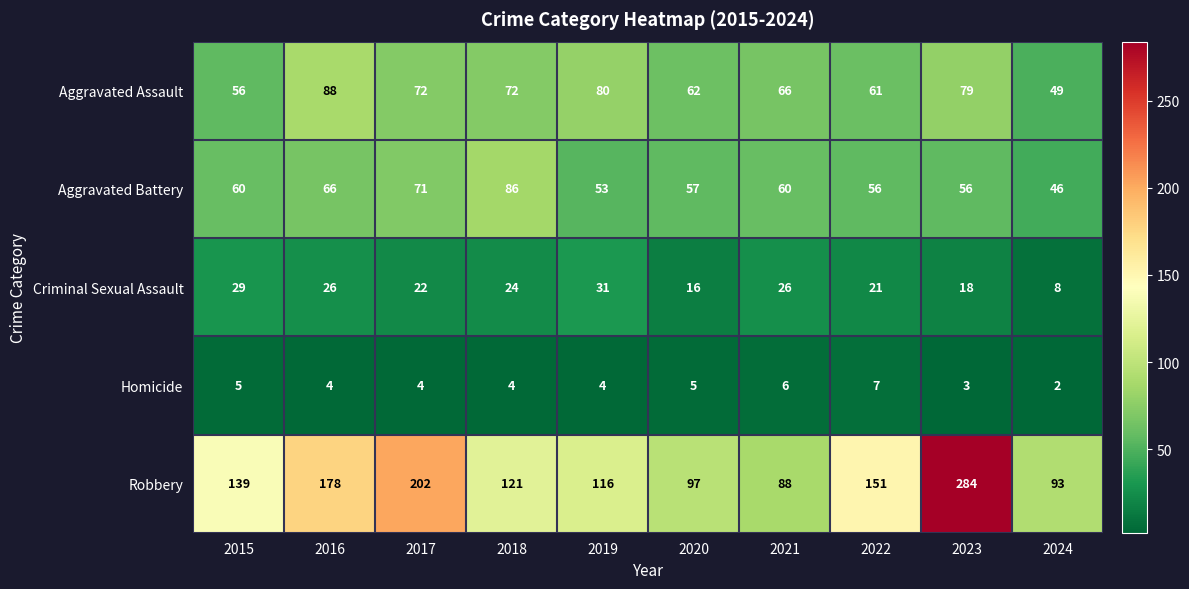

Is it true that Homicide equals 4 at 2024?

False